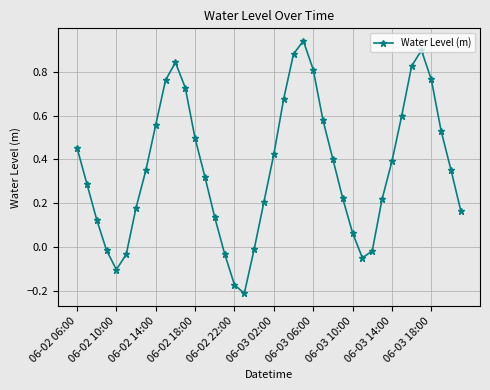

How many interior local valleys (lower than both neighbors) does the data have?

3